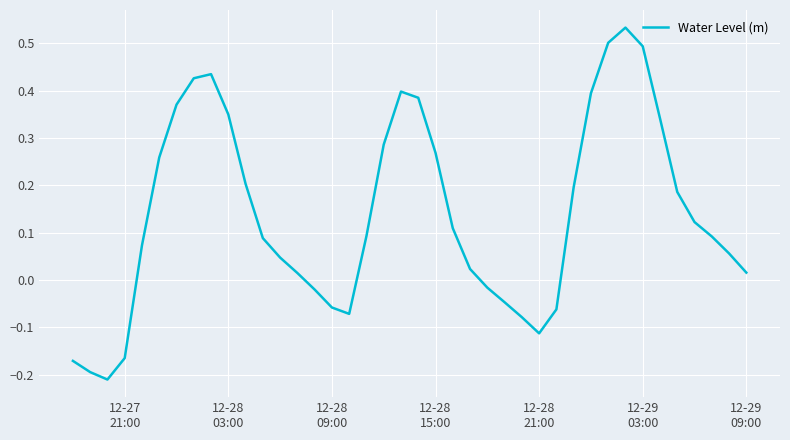

What is the difference between the maximum and minimum values?

0.7